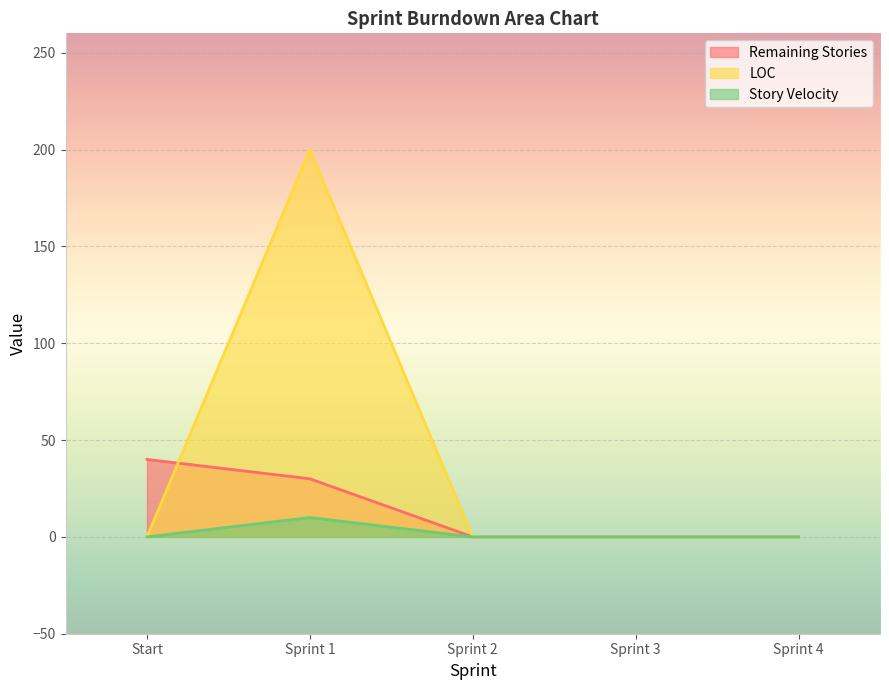

How many Story Velocity values are between 0 and 1?

4